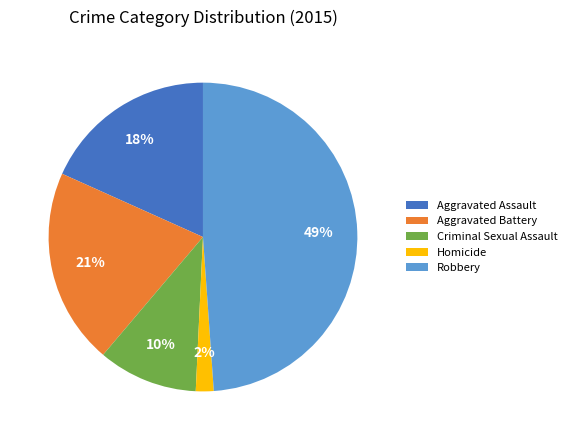

To the nearest percent, what is the combined percentage of Aggravated Battery and Criminal Sexual Assault?

31%